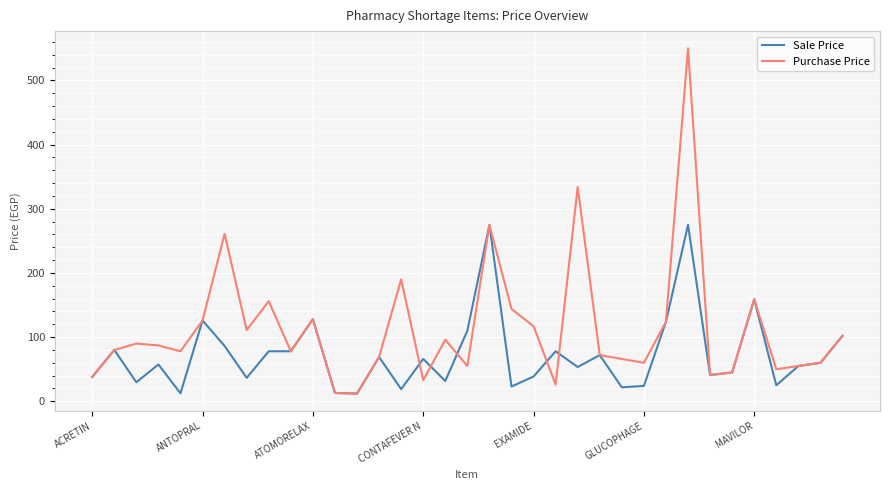

Which series has the widest spread of values?

Purchase Price